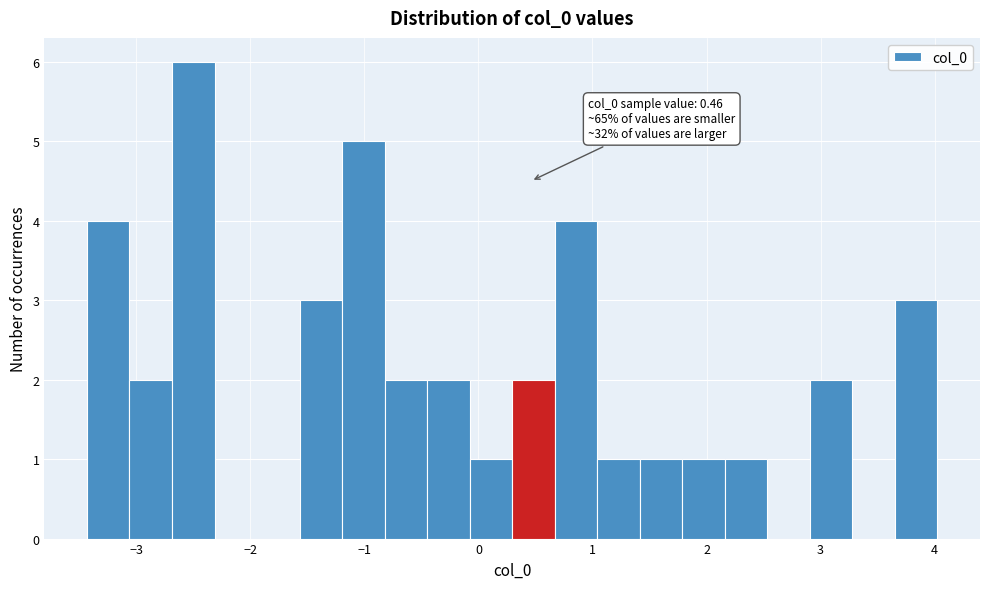

Around what value on the x-axis is the tallest bar? Give the approximate position of its centre, as read against the axis.

-2.5